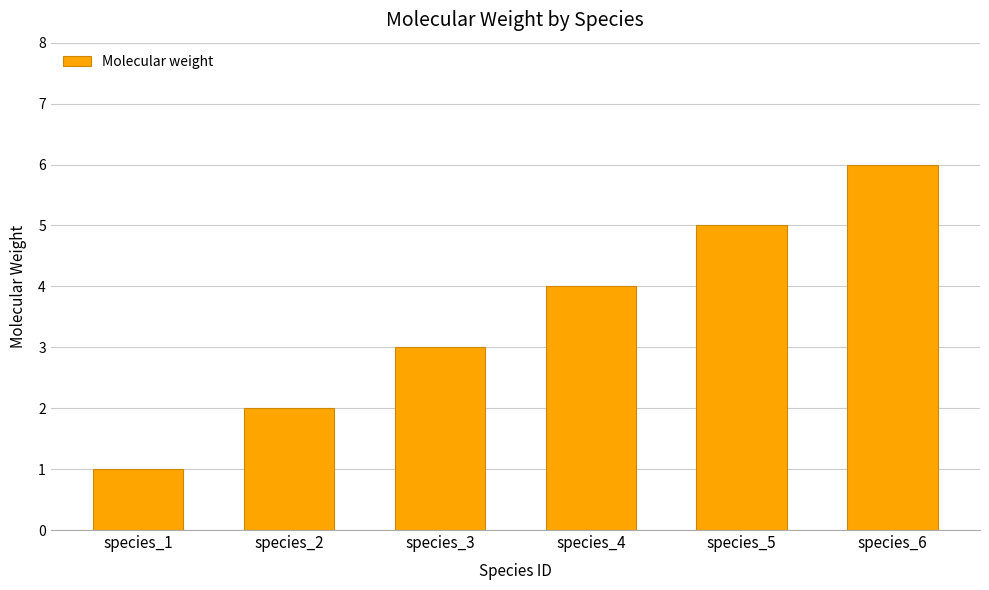

How many data points are less than 4?

3